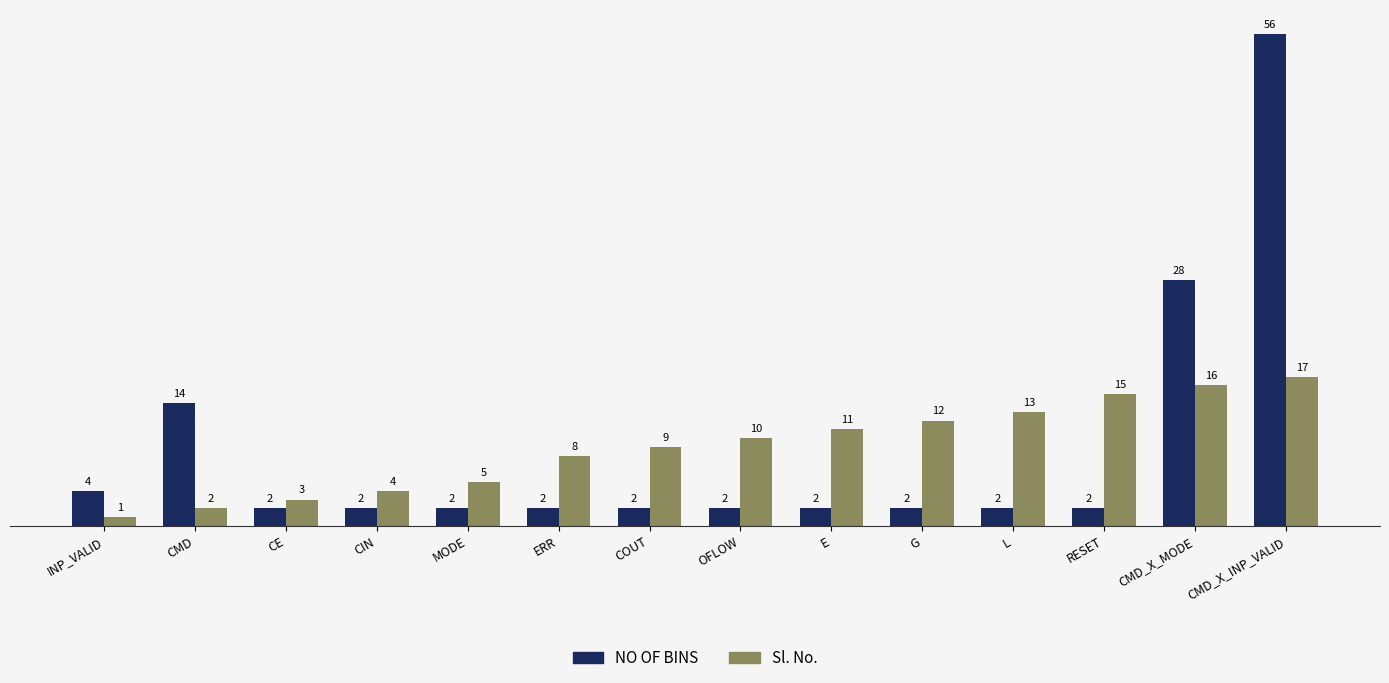

What is the value of the NO OF BINS bar at the 14th from the left?

56